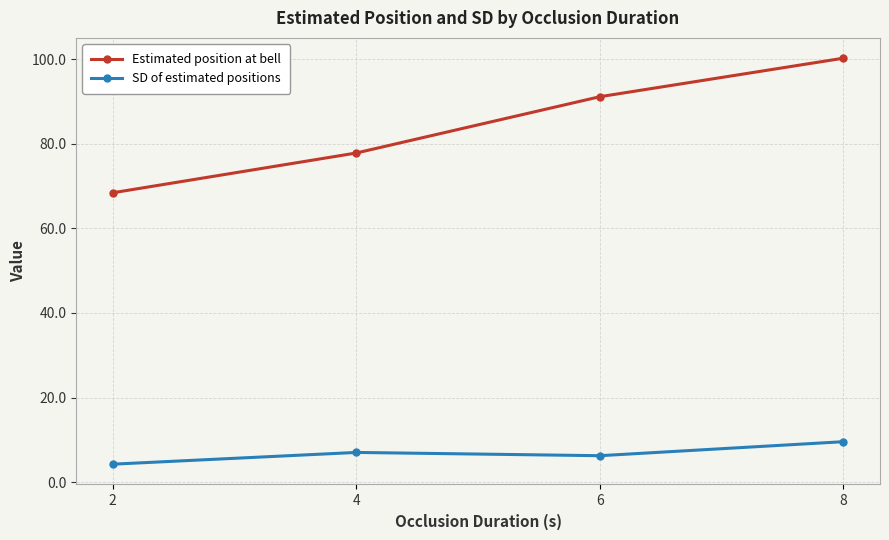

Which series has the largest total across all categories?

Estimated position at bell